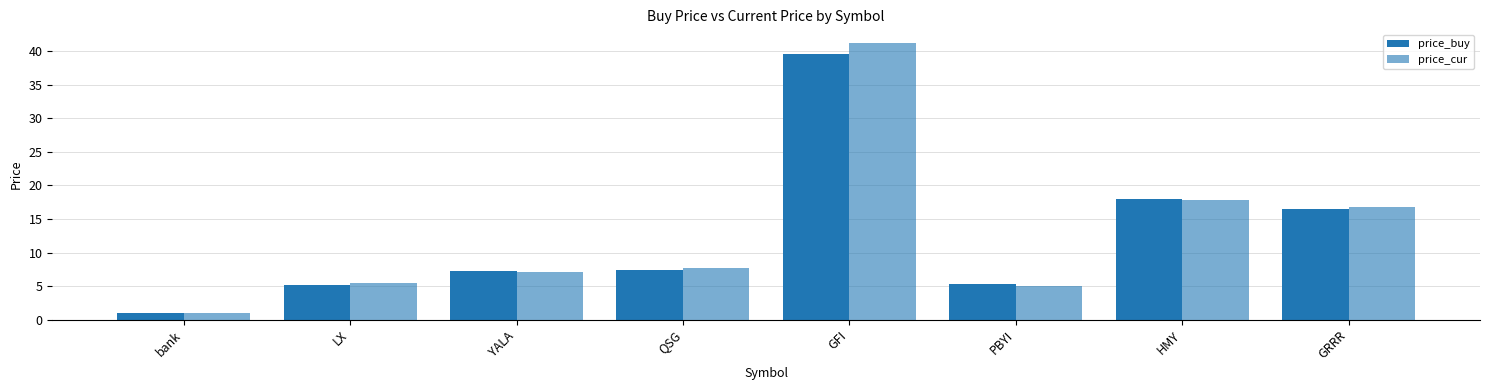

What is the greatest value displayed?

41.2